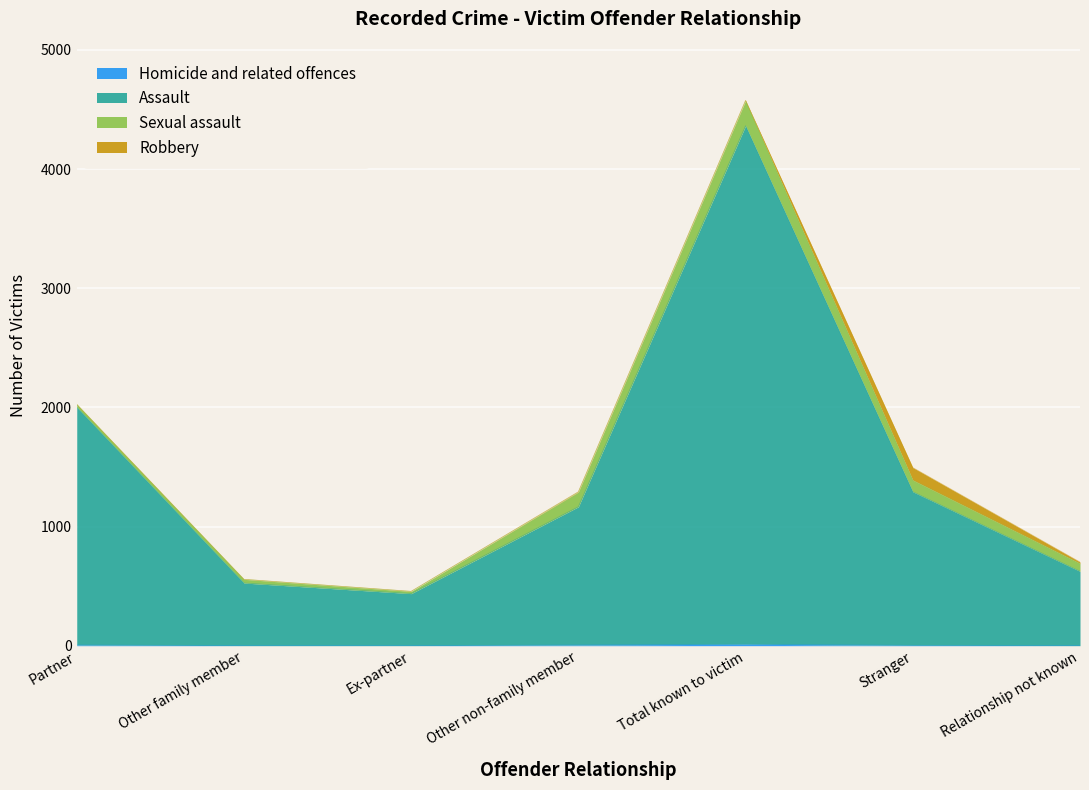

True or false: Homicide and related offences and Assault intersect in this chart.

False